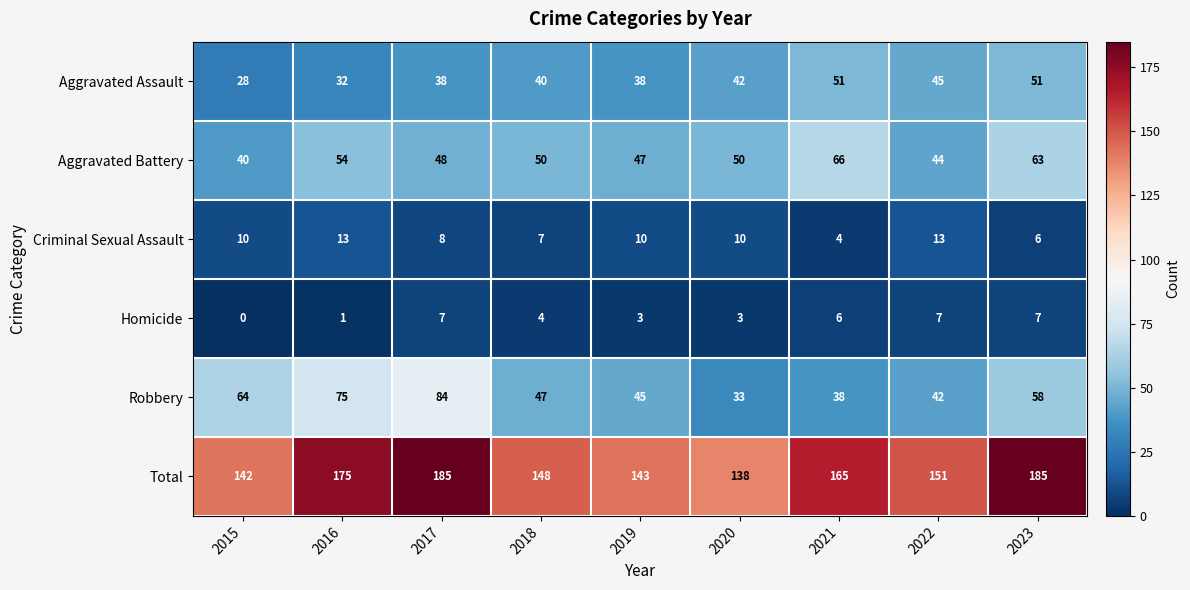

What is the difference between the highest and lowest values at 2016?

174